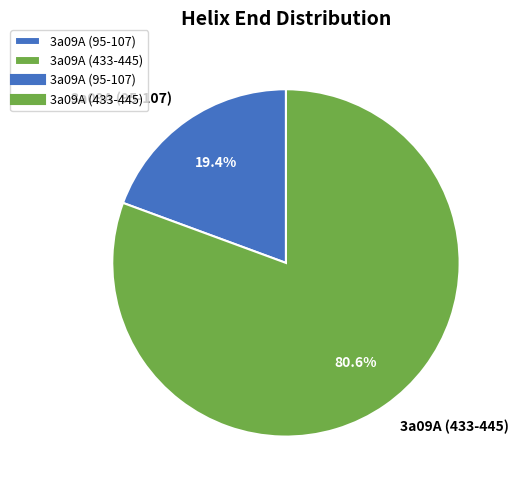

To the nearest percent, what is the combined percentage of 3a09A (95-107) and 3a09A (433-445)?

100%